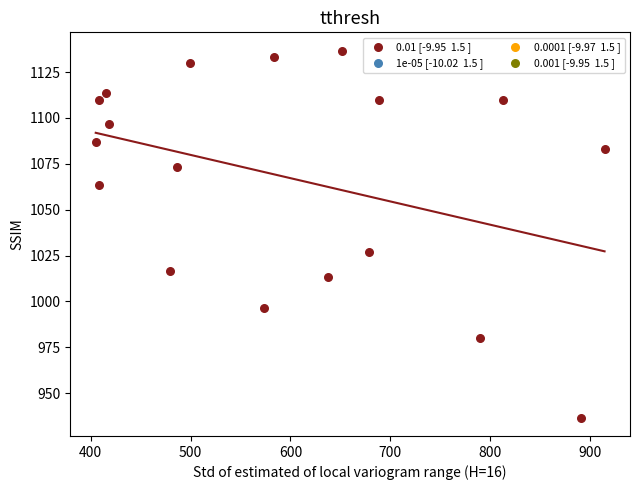

What is the range of Y values (max minus min)?

200.0